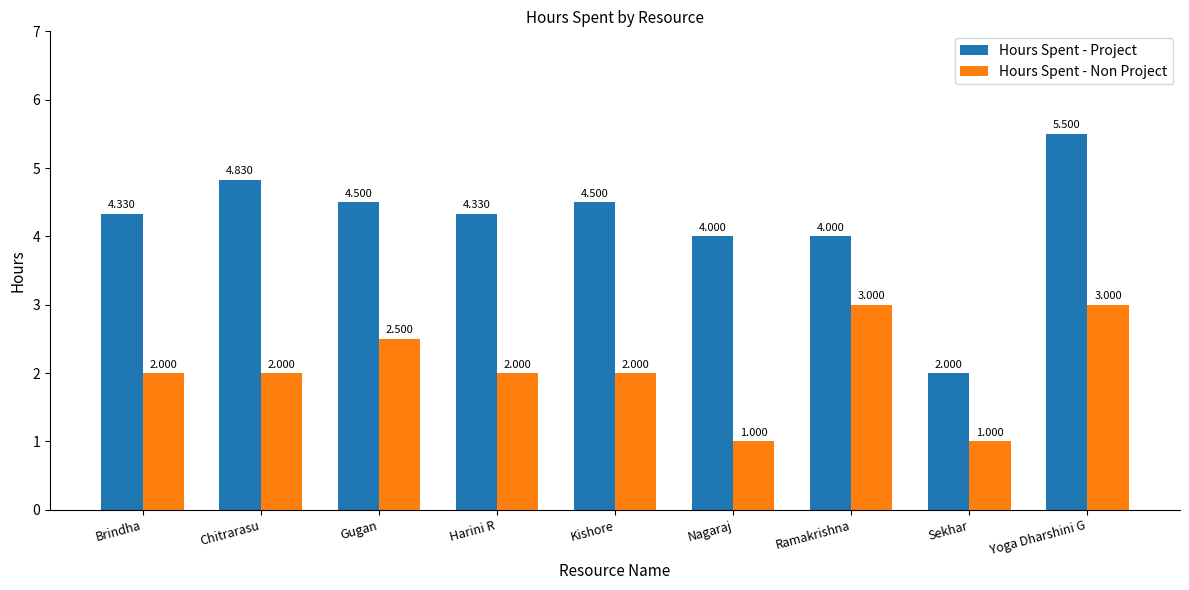

List the series in order of their peak value, lowest first.

Hours Spent - Non Project, Hours Spent - Project